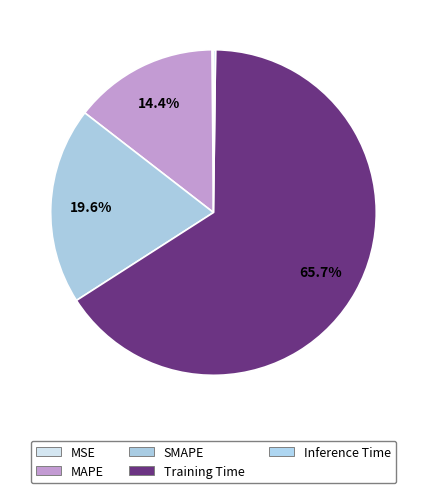

Count the number of slices in the pie.

5